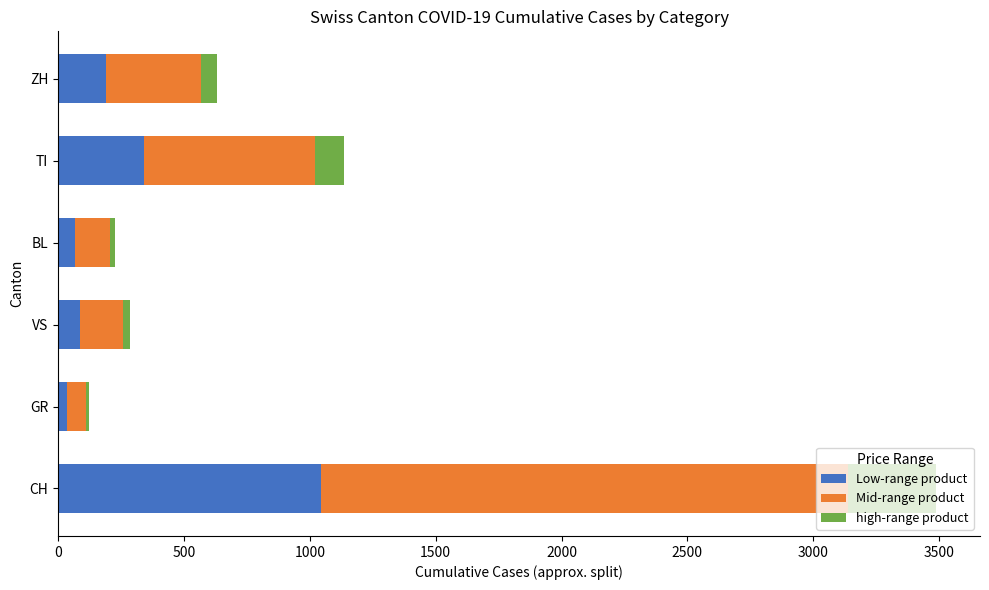

The value of Low-range product at TI is 505.7. True or false?

False